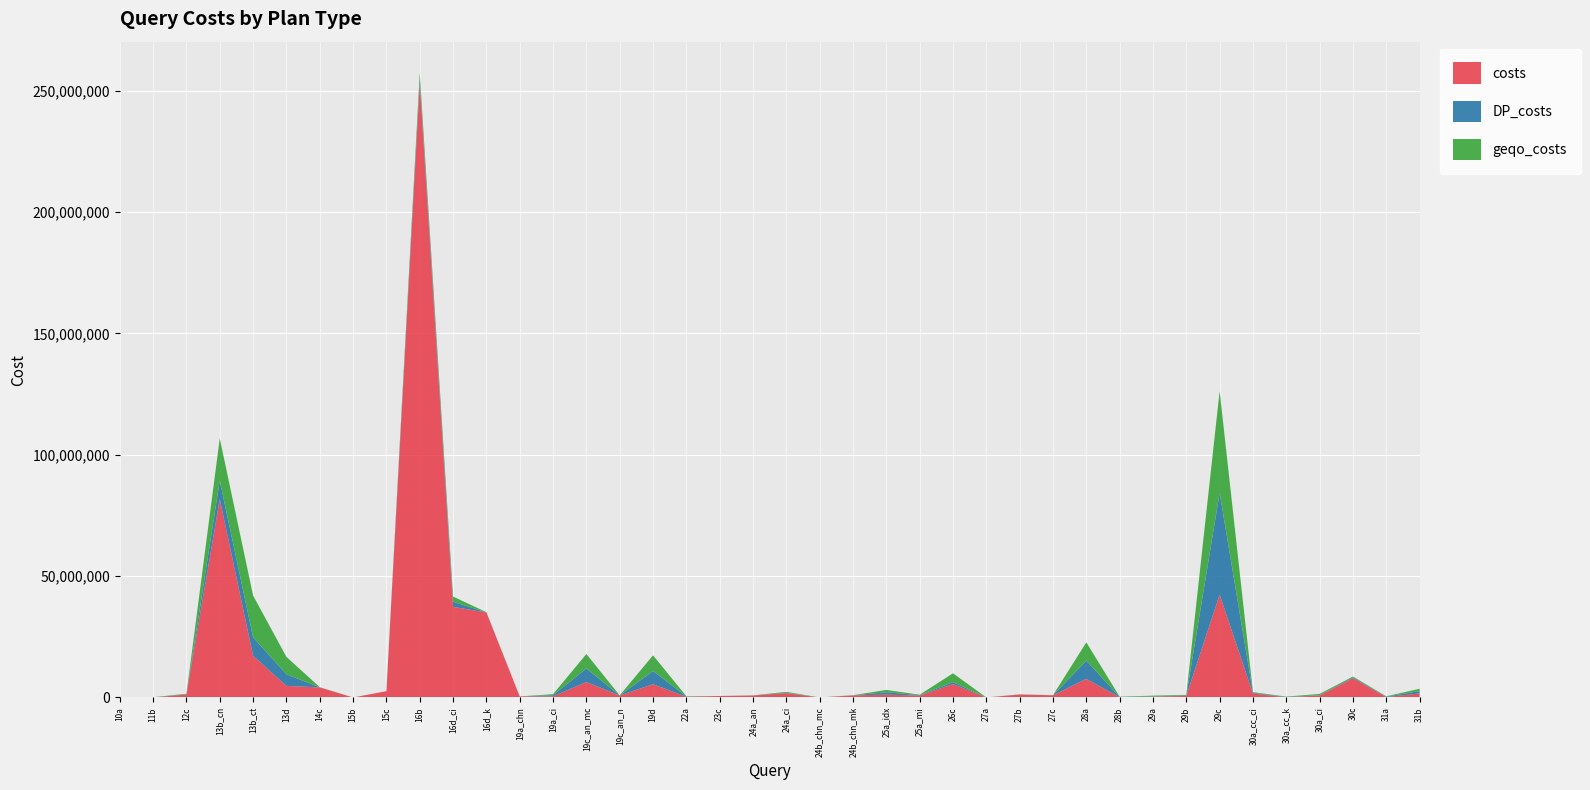

Reading left to right, list all the values displayed in this chart.

costs: 10a=41336	11b=36790	12c=1213374	13b_cn=81713831	13b_ct=17184810	13d=4783141	14c=4136409	15b=2124	15c=2609649	16b=253048214	16d_ci=37324577	16d_k=35020851	19a_chn=427257	19a_ci=476879	19c_an_mc=6358820	19c_an_n=814671	19d=5462940	22a=289900	23c=612752	24a_an=819510	24a_ci=1781398	24b_chn_mc=2597	24b_chn_mk=843867	25a_idx=1185430	25a_mi=777520	26c=5514538	27a=3935	27b=1216387	27c=905132	28a=7655099	28b=99139	29a=337254	29b=656071	29c=42361416	30a_cc_ci=1622305	30a_cc_k=110402	30a_ci=815799	30c=7924832	31a=185481	31b=1668977
DP_costs: 10a=26255	11b=36790	12c=141235	13b_cn=7627913	13b_ct=7614672	13d=4783141	14c=54225	15b=428	15c=920	16b=2118626	16d_ci=2118626	16d_k=55886	19a_chn=980	19a_ci=441884	19c_an_mc=5611994	19c_an_n=19966	19d=5462940	22a=98457	23c=137	24a_an=19966	24a_ci=175990	24b_chn_mc=2597	24b_chn_mk=49162	25a_idx=960470	25a_mi=180563	26c=828360	27a=2842	27b=36790	27c=18081	28a=7522840	28b=99139	29a=80216	29b=208977	29c=41916110	30a_cc_ci=291285	30a_cc_k=110402	30a_ci=129524	30c=353479	31a=148154	31b=960470
geqo_costs: 10a=45651	11b=36790	12c=178938	13b_cn=17379136	13b_ct=17184810	13d=7157035	14c=54225	15b=428	15c=920	16b=2118626	16d_ci=2118626	16d_k=55886	19a_chn=980	19a_ci=441884	19c_an_mc=5938897	19c_an_n=26455	19d=6429767	22a=109380	23c=1880	24a_an=26455	24a_ci=357559	24b_chn_mc=2597	24b_chn_mk=49162	25a_idx=960470	25a_mi=180563	26c=3614343	27a=4811	27b=36790	27c=19285	28a=7525149	28b=112180	29a=337254	29b=208977	29c=41916110	30a_cc_ci=291285	30a_cc_k=132463	30a_ci=522095	30c=353479	31a=148154	31b=960470